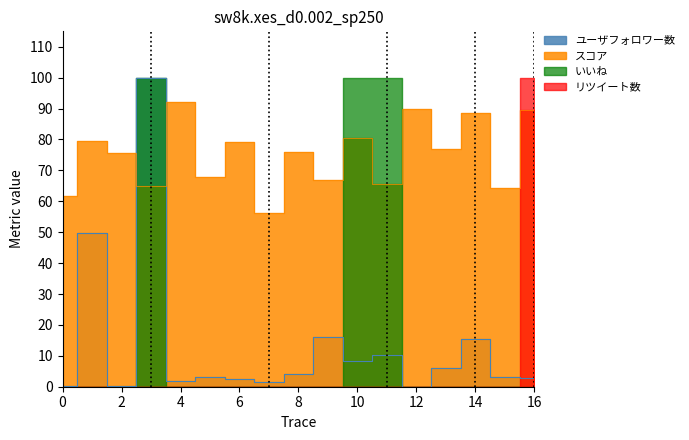

At which category is the sum across all series the highest?

3